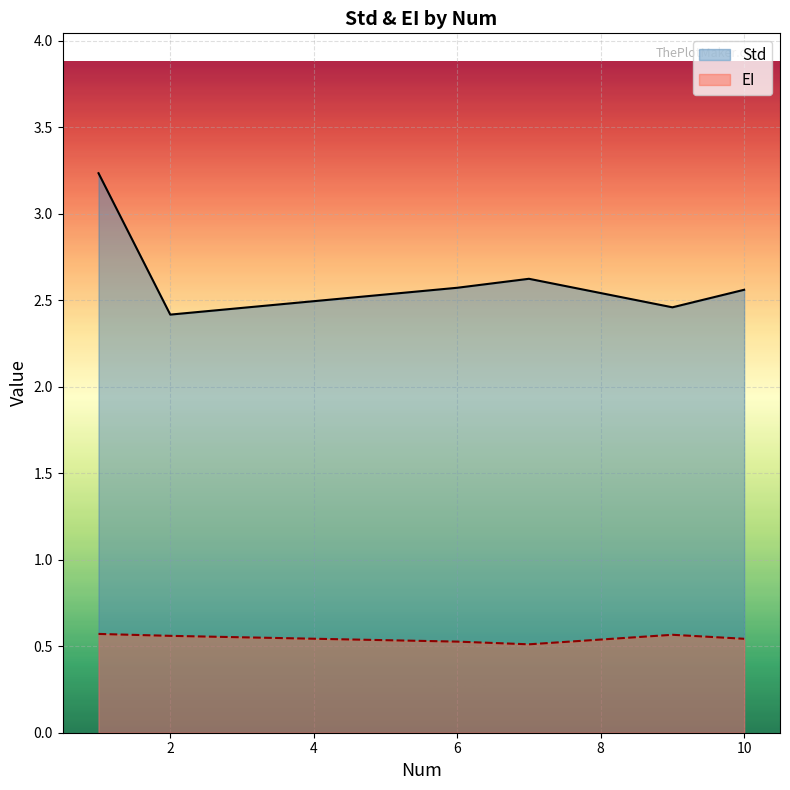

What is the minimum value for EI?

0.5